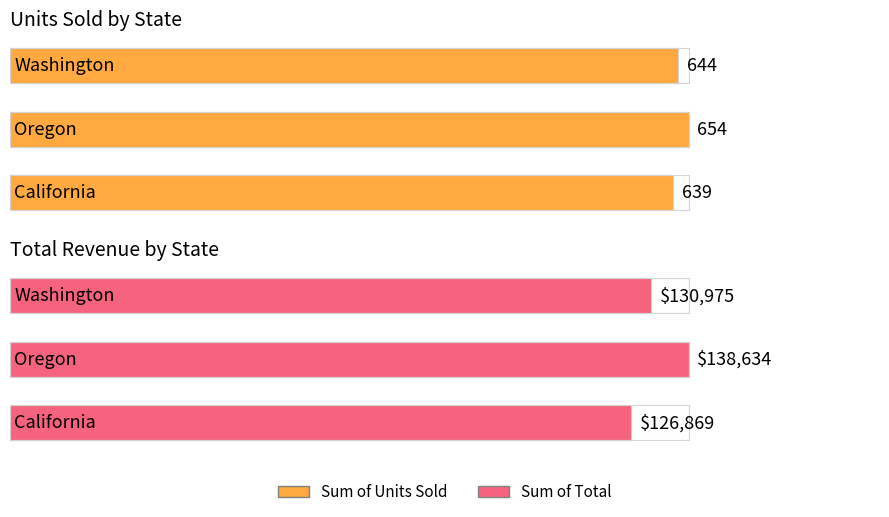

What is the average value of the Sum of Units Sold series?

645.7